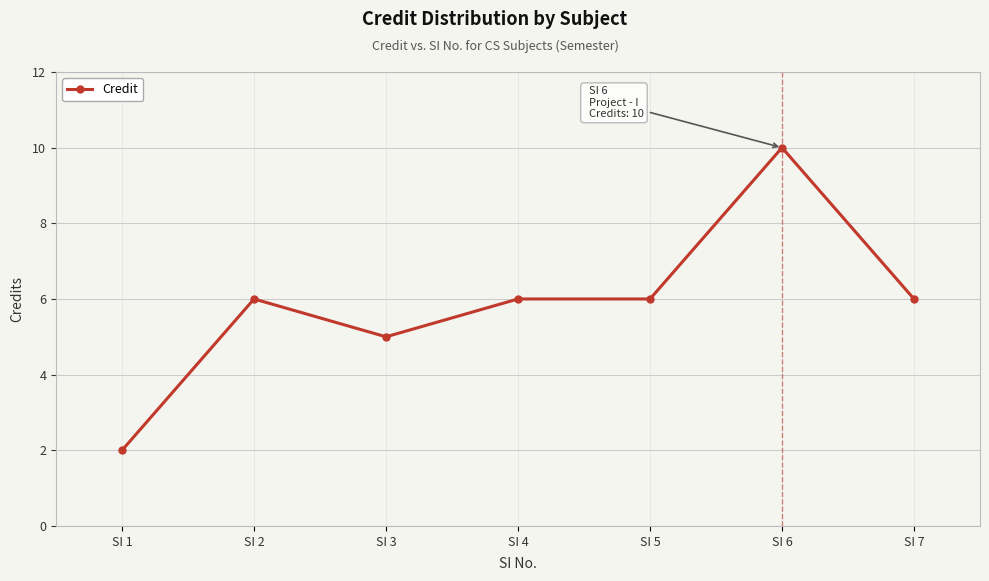

Reading left to right, transcribe all the data shown in this chart.

2	6	5	6	6	10	6